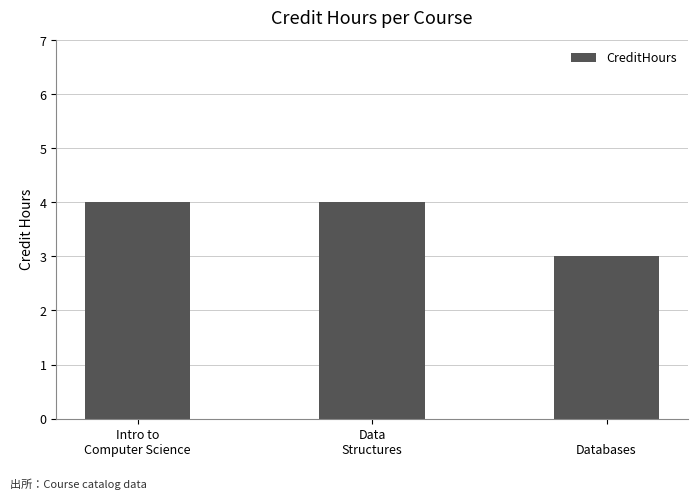

What is the sum of all values?

11